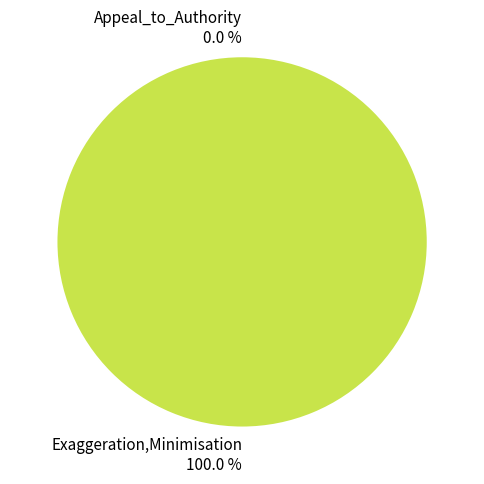

What is the total percentage of Appeal_to_Authority and Exaggeration,Minimisation?

100.0%